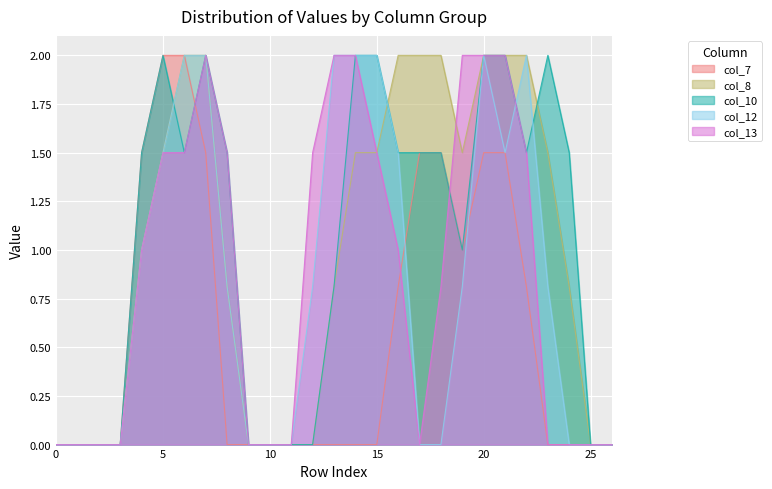

What is the difference between the maximum and second lowest values in the col_8 series?

2.0